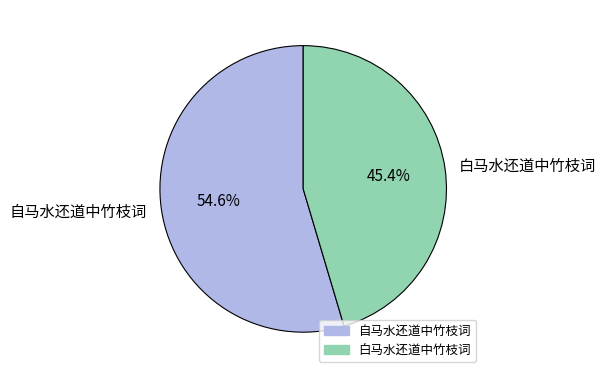

What is the majority slice?

自马水还道中竹枝词